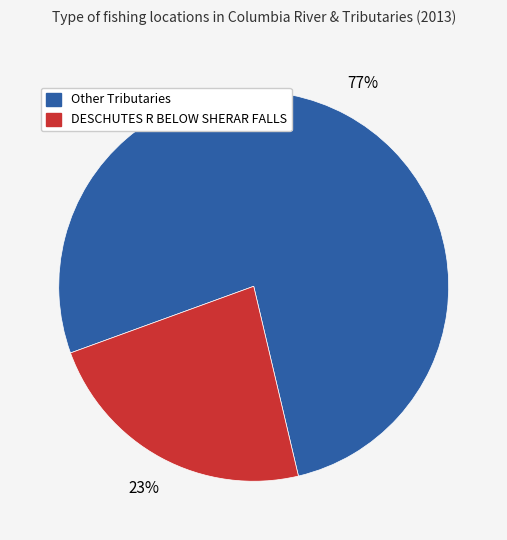

Is there any slice that represents more than half of the pie?

Yes